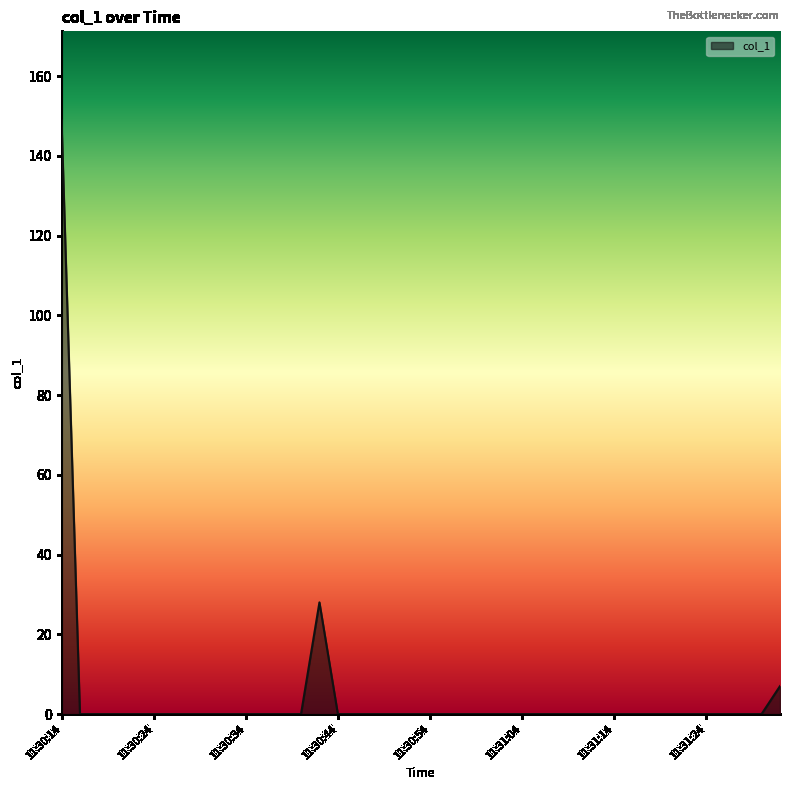

What is the maximum value shown in the chart?

148.9